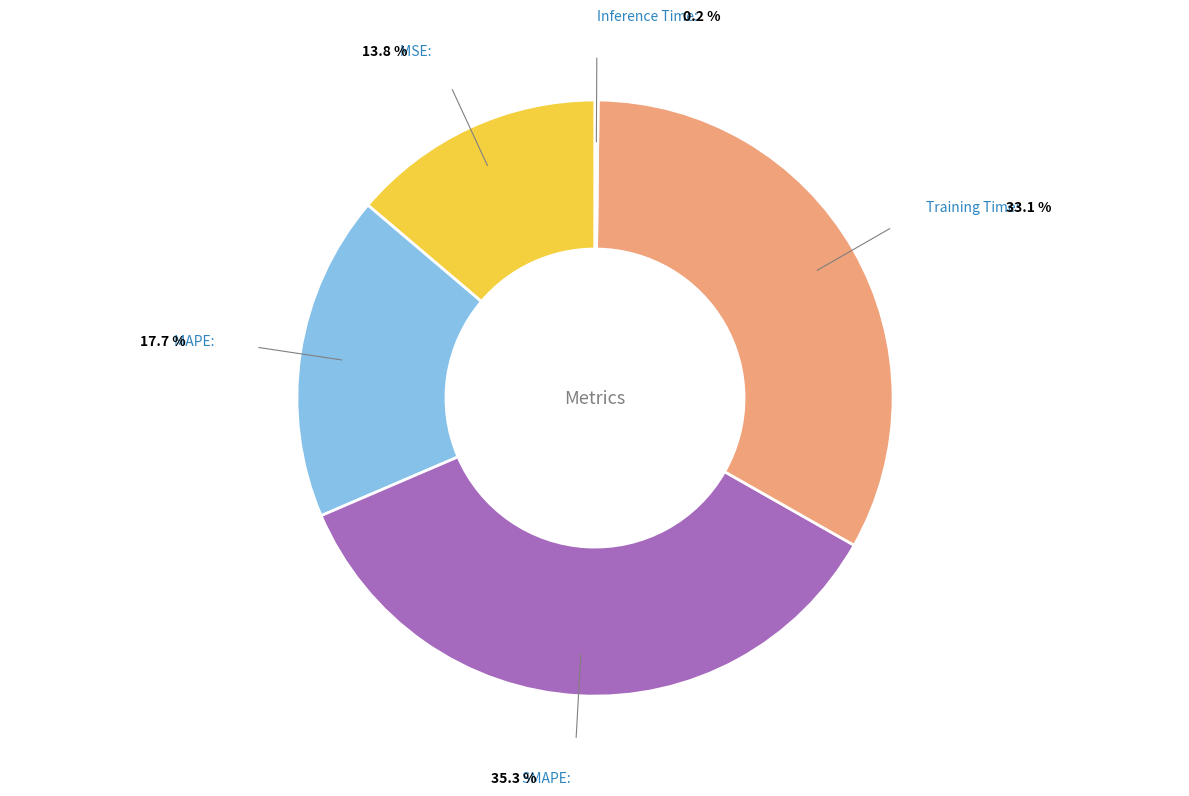

How many segments does this pie chart have?

5